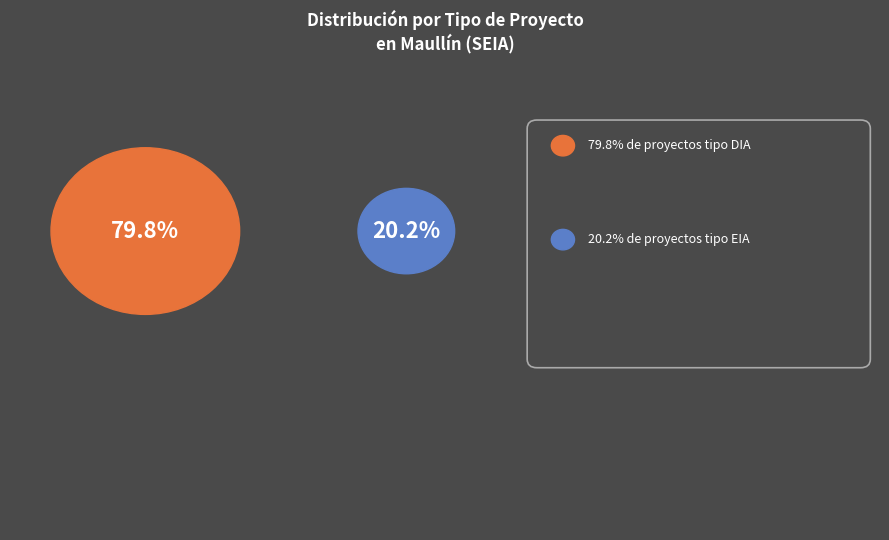

Approximately how many times larger is the value at DIA compared to EIA?

4.0